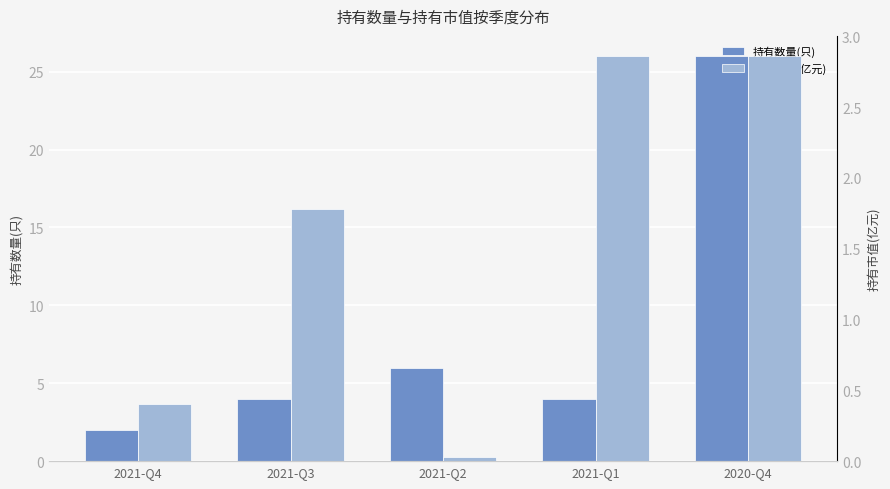

Which category has the highest value across all series?

2020-Q4